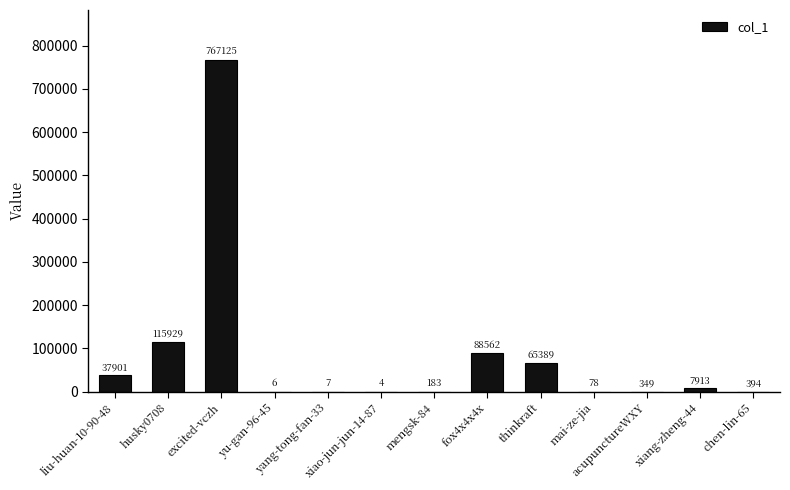

What is the maximum value shown in the chart?

767125